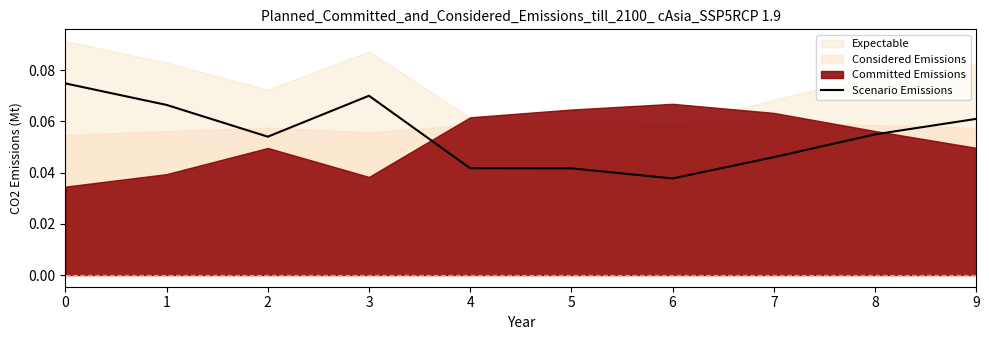

Where is Scenario Emissions nearest to the value 0?

6